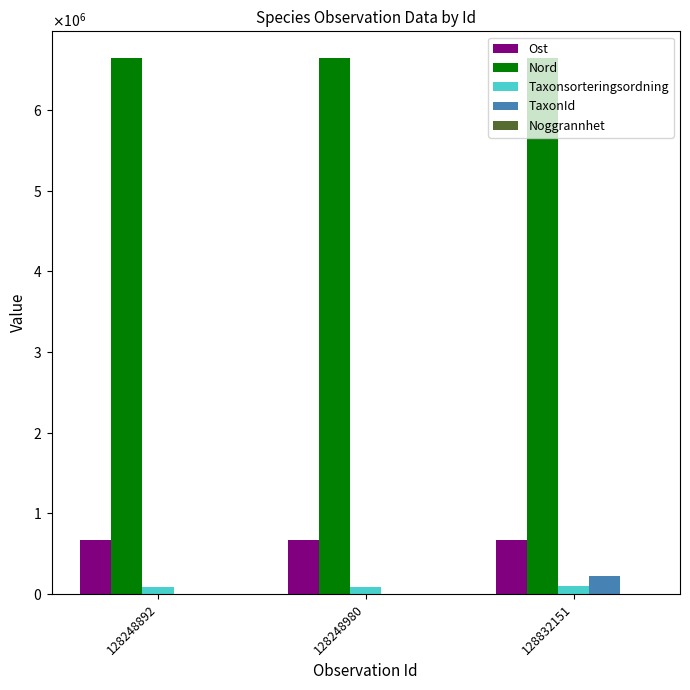

What is the difference between the Ost values at 128832151 and 128248980?

67